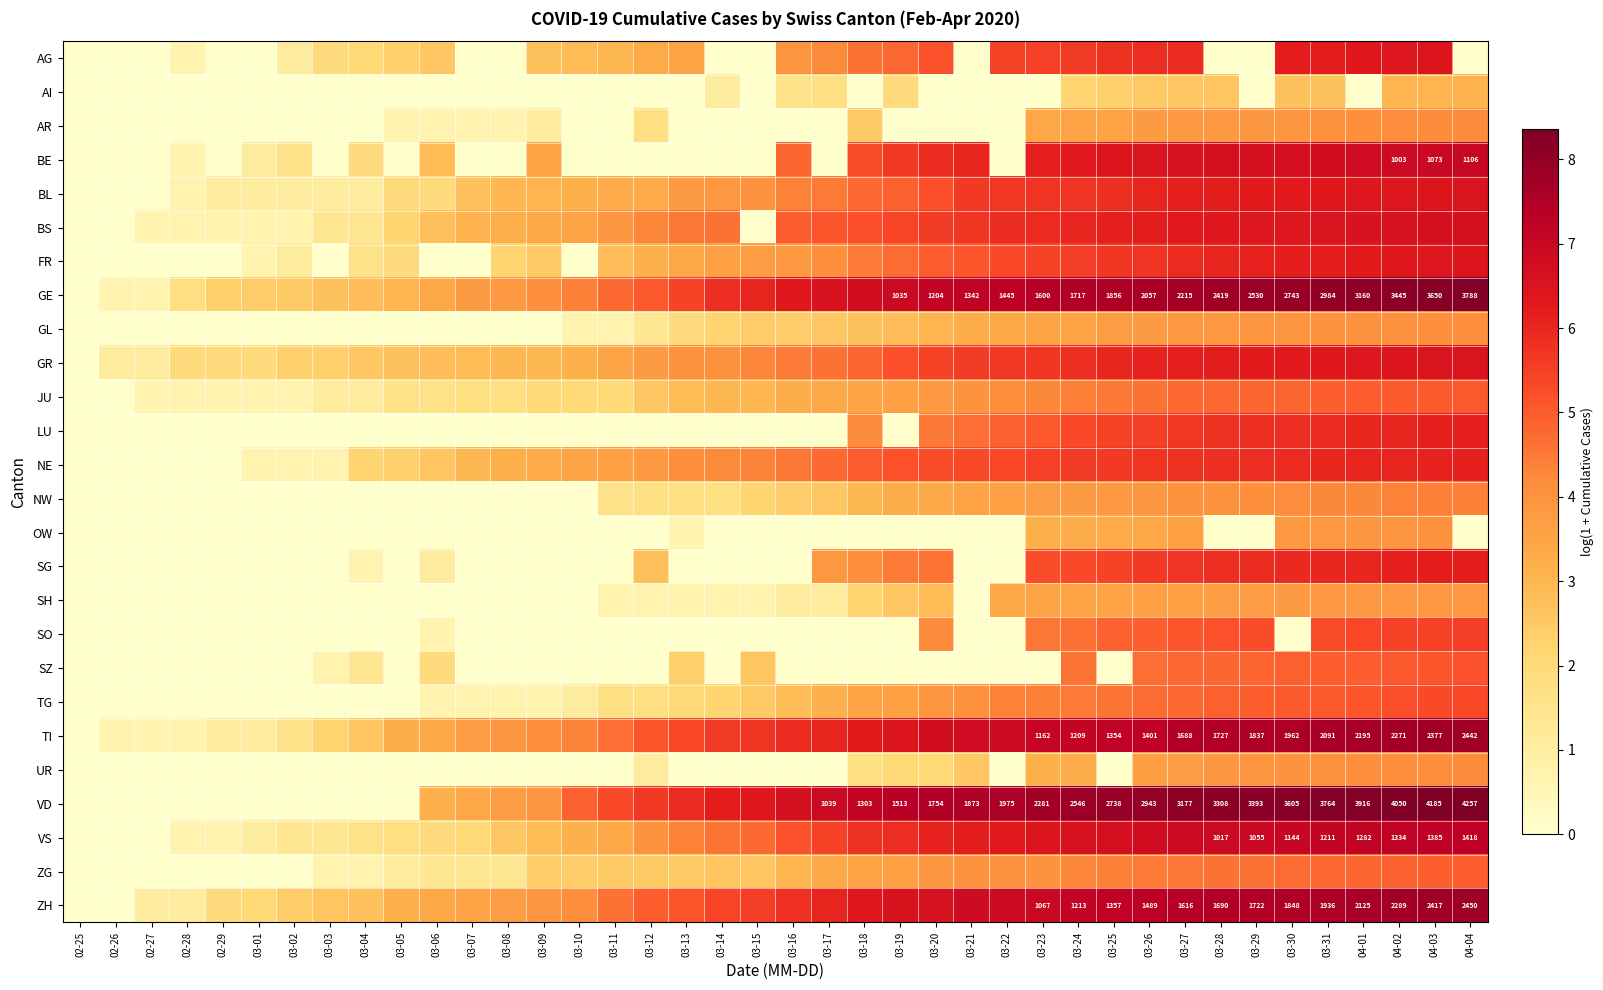

Which series has the largest total across all categories?

GE